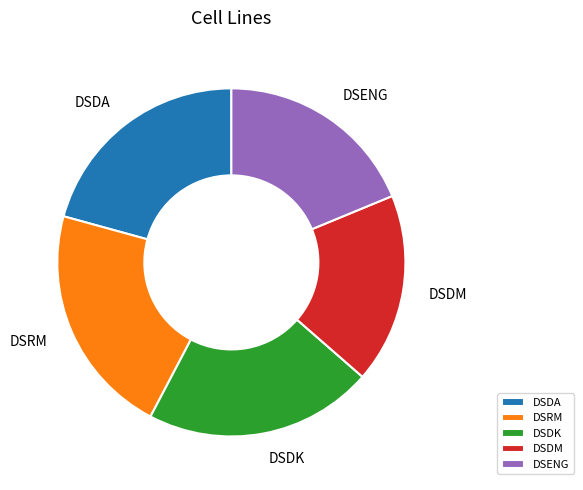

Is it true that DSDK is 21% of the pie?

True